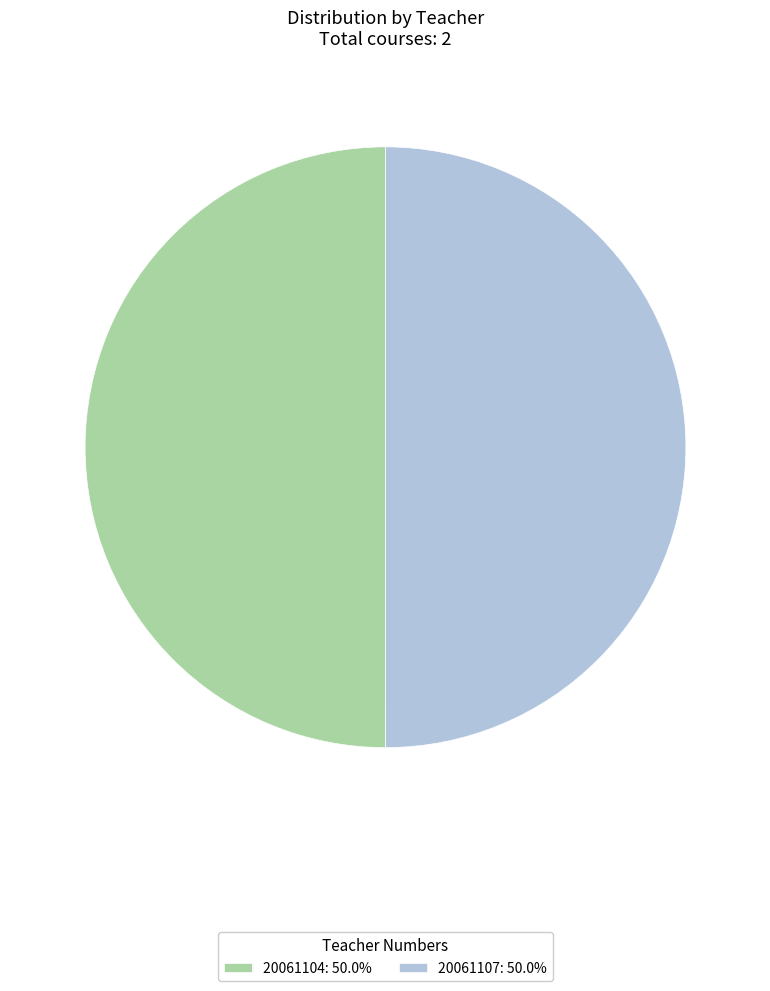

Approximately how many times larger is the value at 20061104: 50.0% compared to 20061107: 50.0%?

1.0